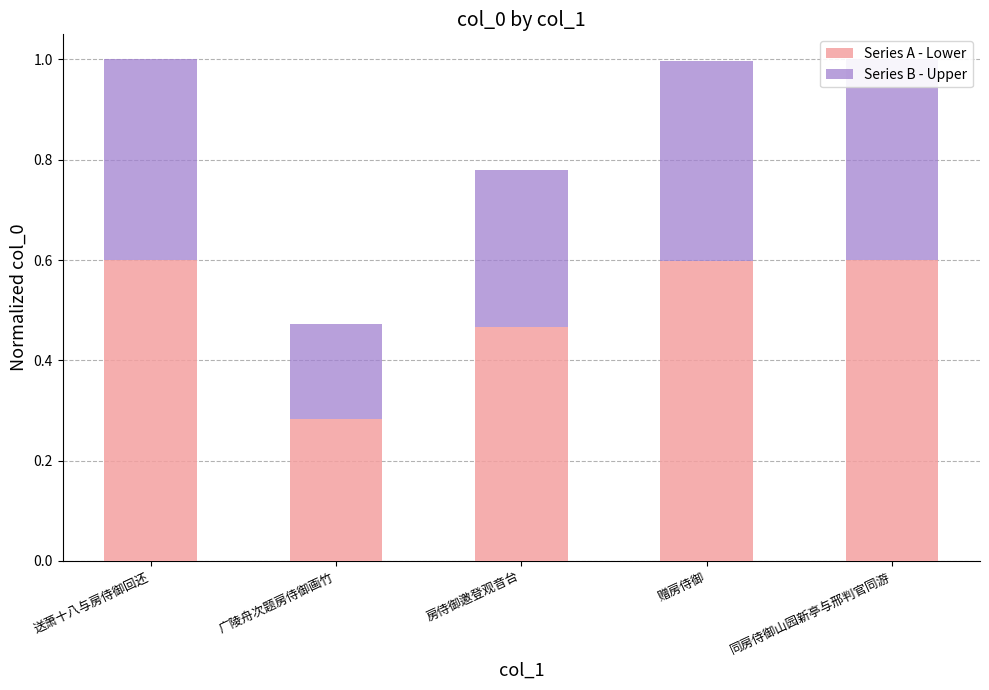

Read the Series A - Lower value at 送萧十八与房侍御回还.

0.6